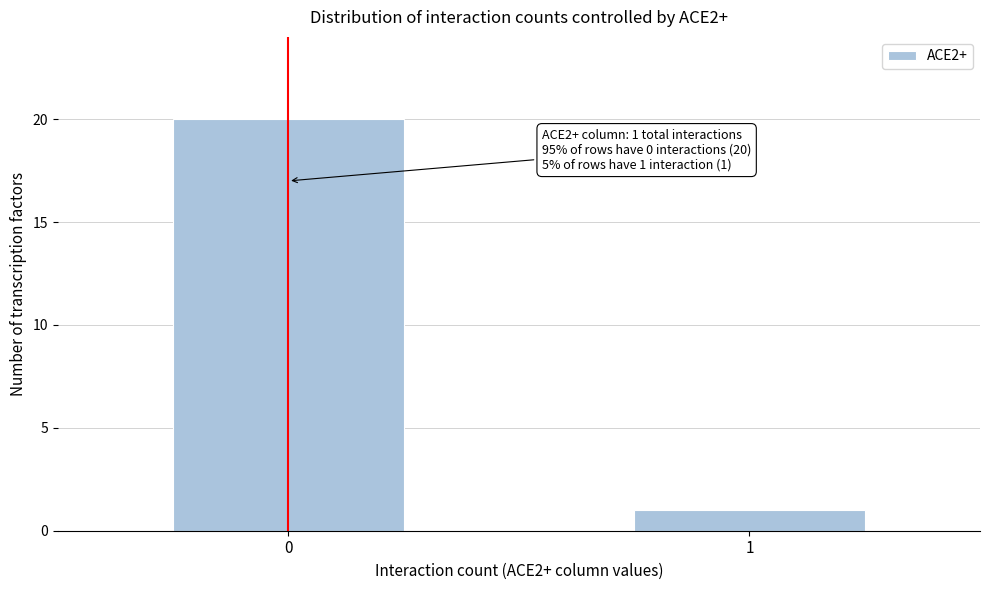

Reading right to left, extract all data points from this chart.

1=1	0=20